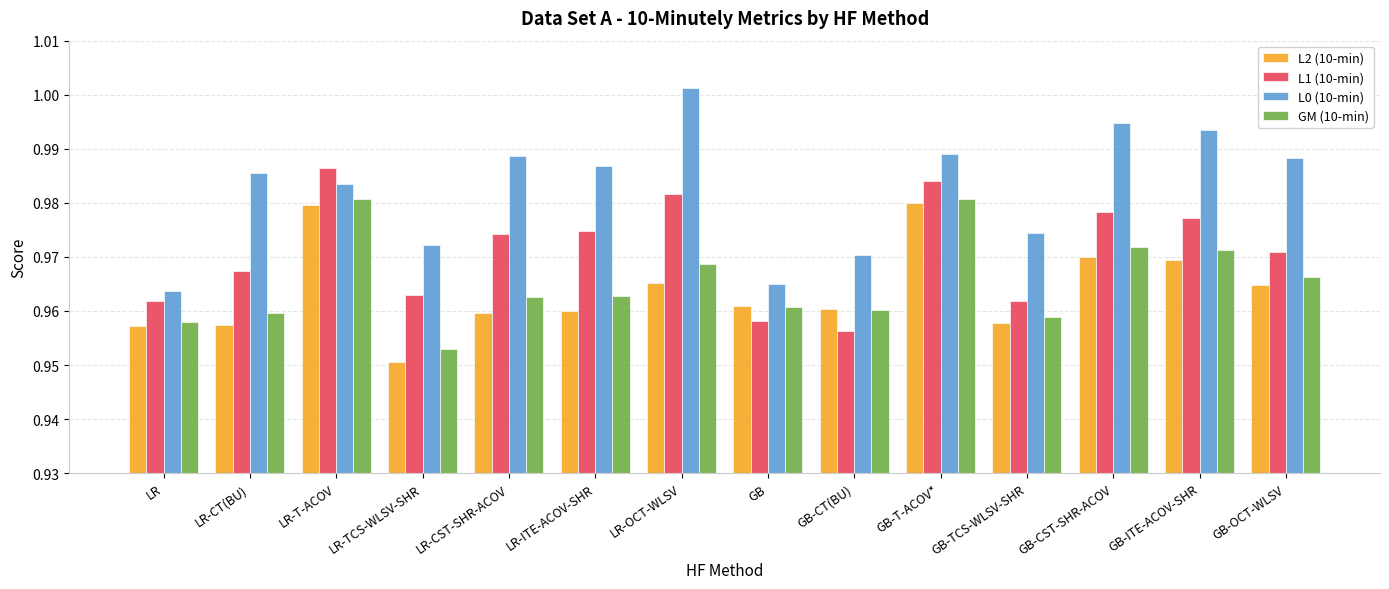

Is the value of L0 (10-min) at GB greater than the value of L2 (10-min) at LR-TCS-WLSV-SHR?

Yes